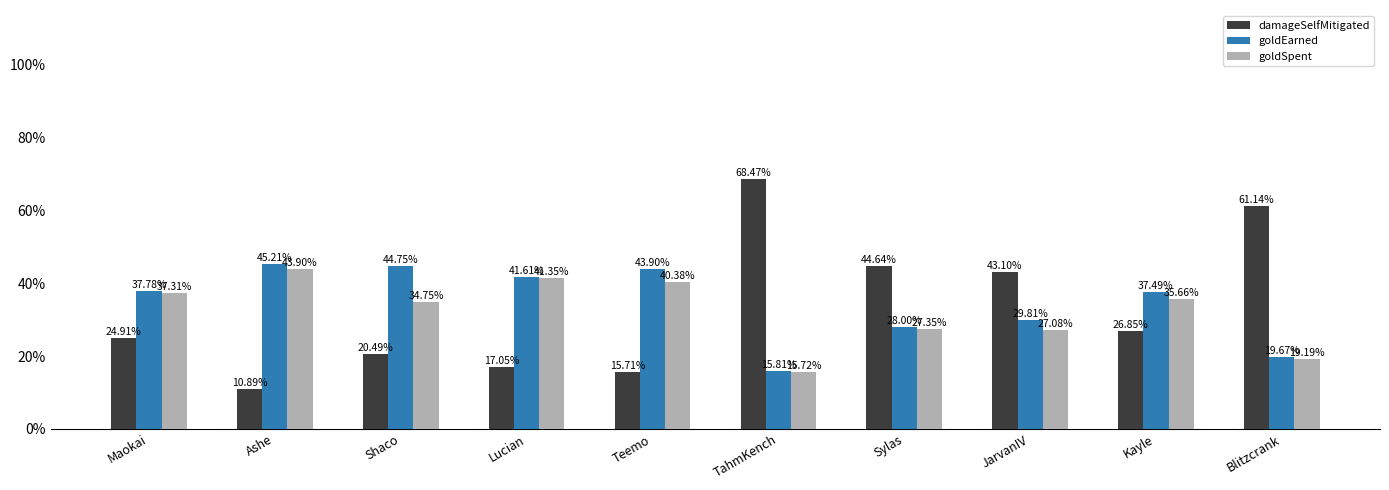

List the labels in order of damageSelfMitigated value, largest first.

TahmKench, Blitzcrank, Sylas, JarvanIV, Kayle, Maokai, Shaco, Lucian, Teemo, Ashe